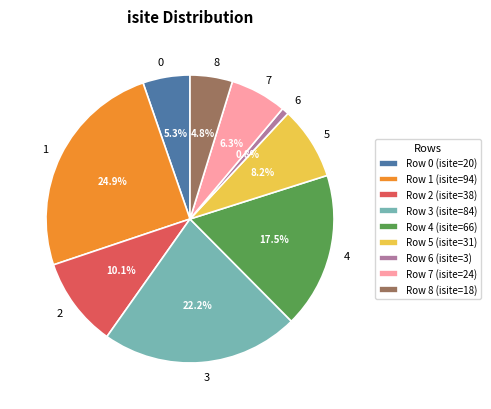

How many slices are in this pie chart?

9